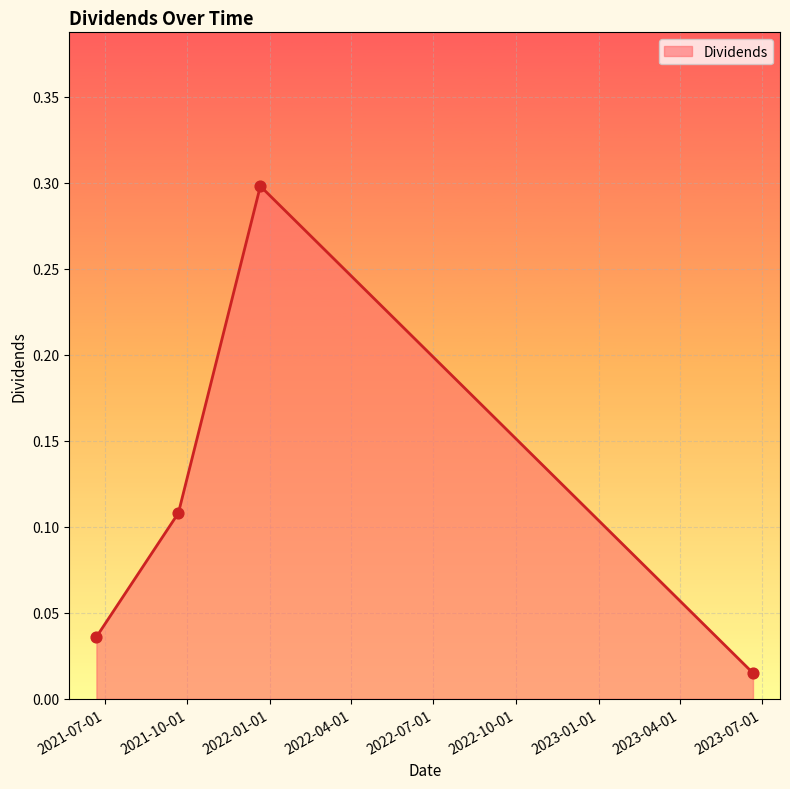

How many interior local peaks (higher than both neighbors) does the data have?

1